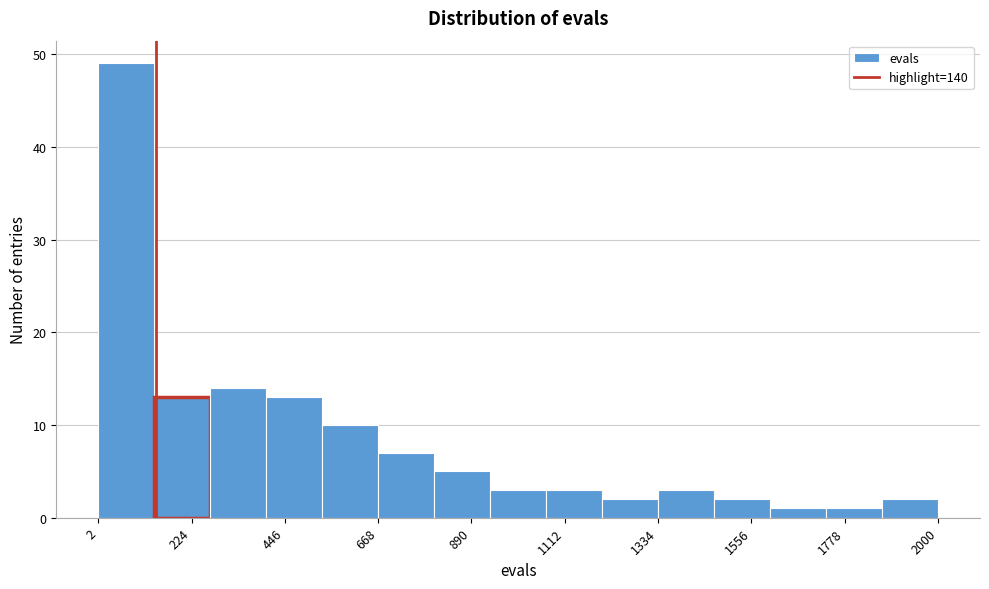

Around what value on the x-axis is the tallest bar? Give the approximate position of its centre, as read against the axis.

50